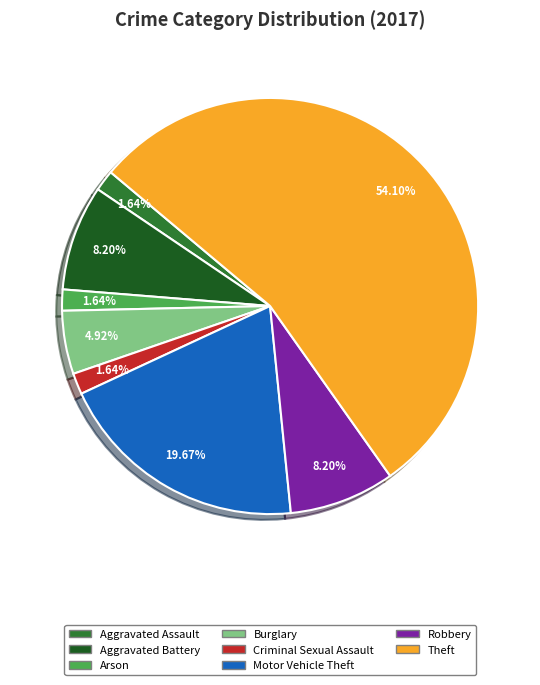

Count the number of slices in the pie.

8